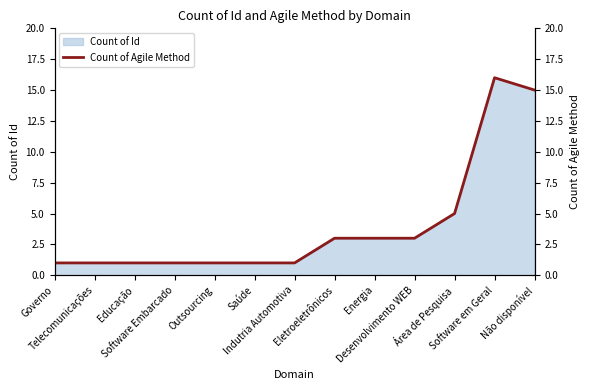

Which has a higher value, Área de Pesquisa or Desenvolvimento WEB?

Área de Pesquisa